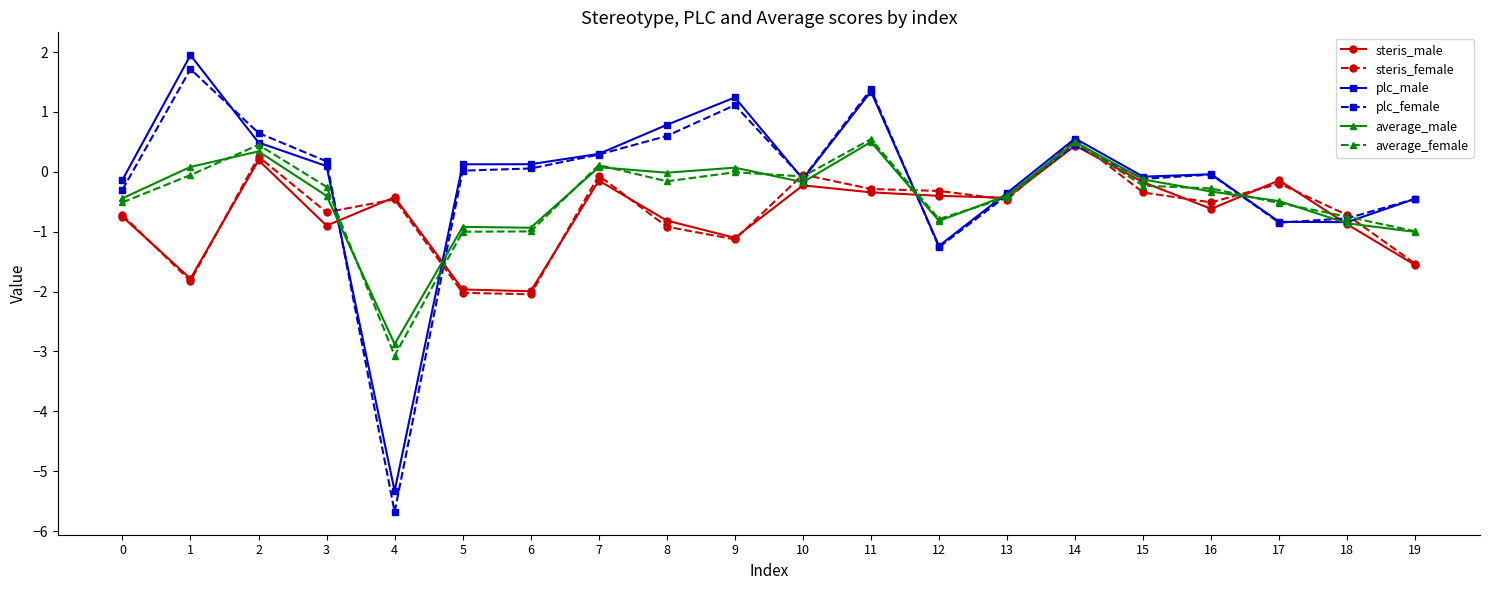

Is this an area chart (filled region under the line)?

No